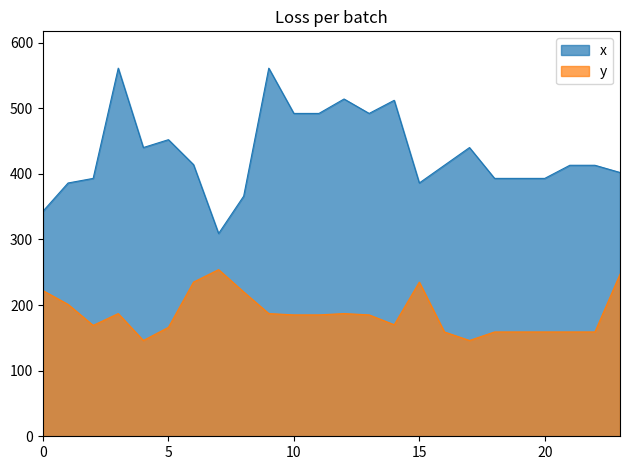

Reading left to right, transcribe all the data shown in this chart.

x: 343	386	393	561	440	452	414	309	366	561	492	492	514	492	512	386	413	440	393	393	393	413	413	402
y: 222	201	169	187	146	166	235	254	220	187	185	185	187	185	170	235	159	146	159	159	159	159	159	247